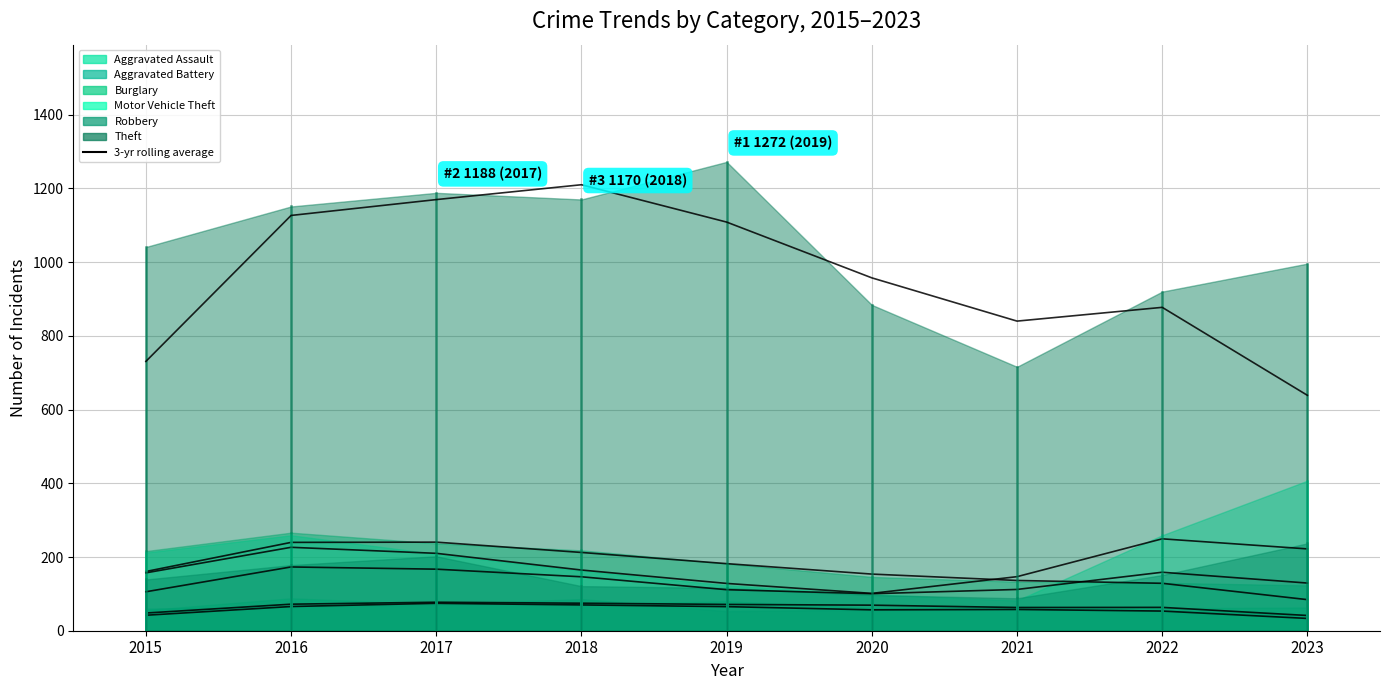

Count the number of values greater than 69.

5